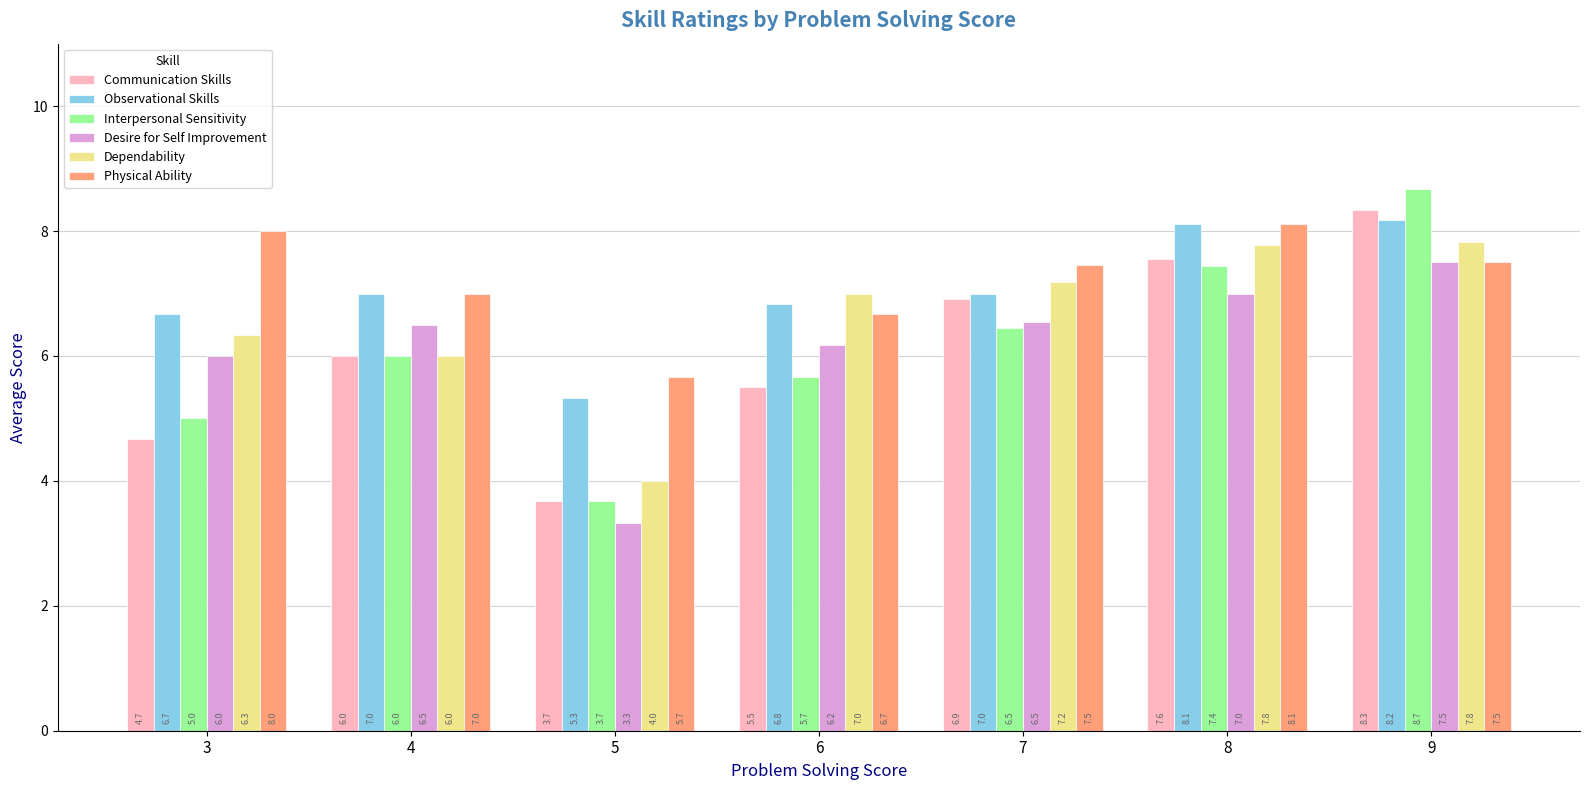

What is the spread (max minus min) of values at 5?

2.3